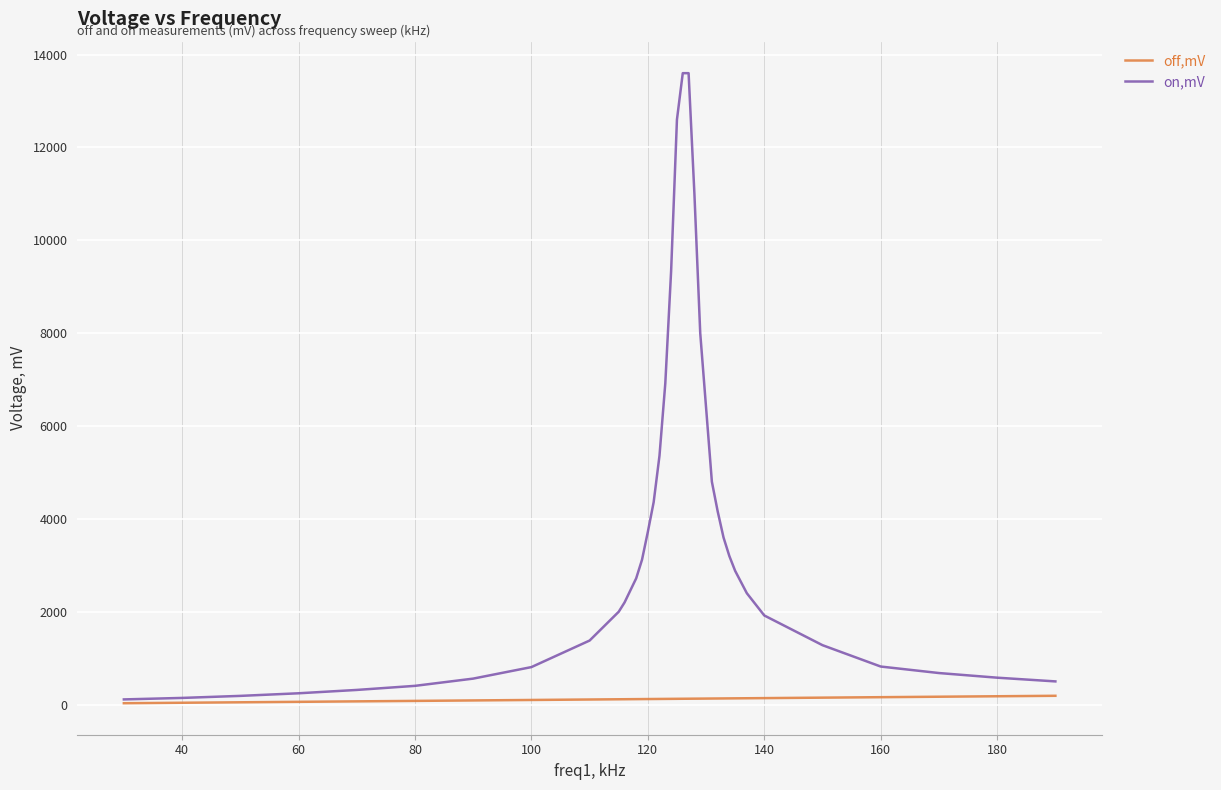

Rank the series by their maximum value, from lowest to highest.

off,mV, on,mV